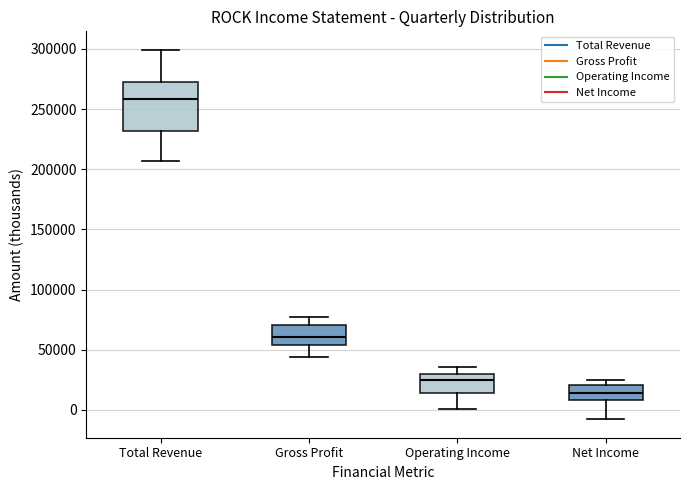

Reading left to right, read every box against the y-axis: the position of its median line, the range the box covers, and the ends of its whiskers. The values are not printed on the chart, so give them approximately, as read against the axis.

Total Revenue: median 260000, box 230000 to 275000, whiskers 205000 to 300000
Gross Profit: median 60000, box 55000 to 70000, whiskers 45000 to 75000
Operating Income: median 25000, box 15000 to 30000, whiskers 0 to 35000
Net Income: median 15000, box 10000 to 20000, whiskers -10000 to 25000